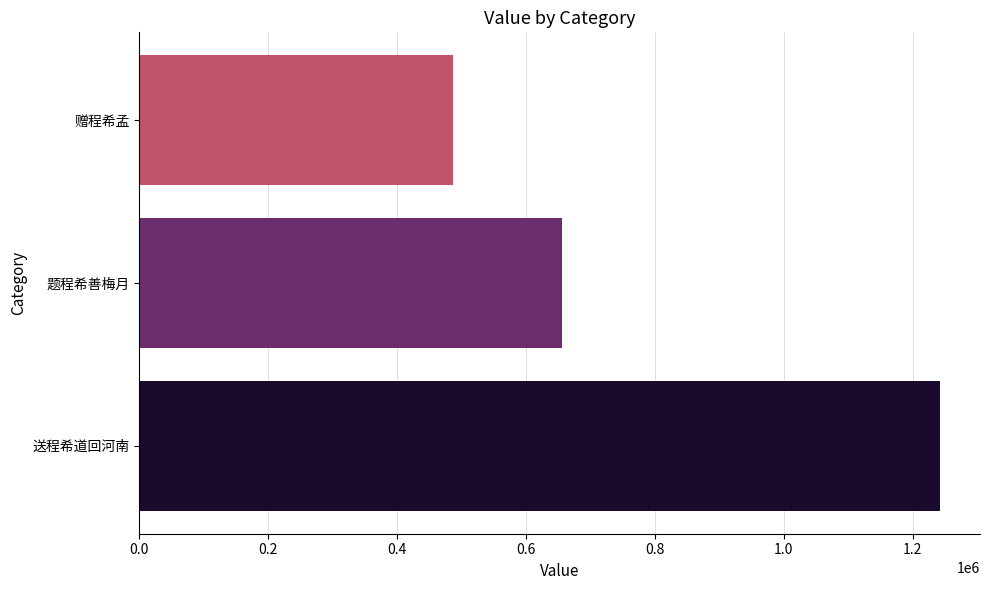

How many values are between 486296 and 1242544?

3